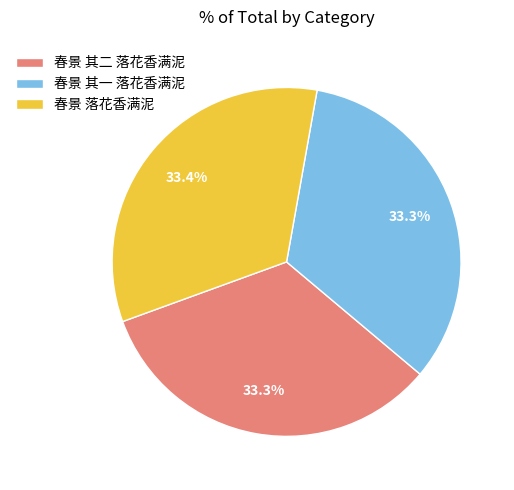

Does any single category account for the majority?

No